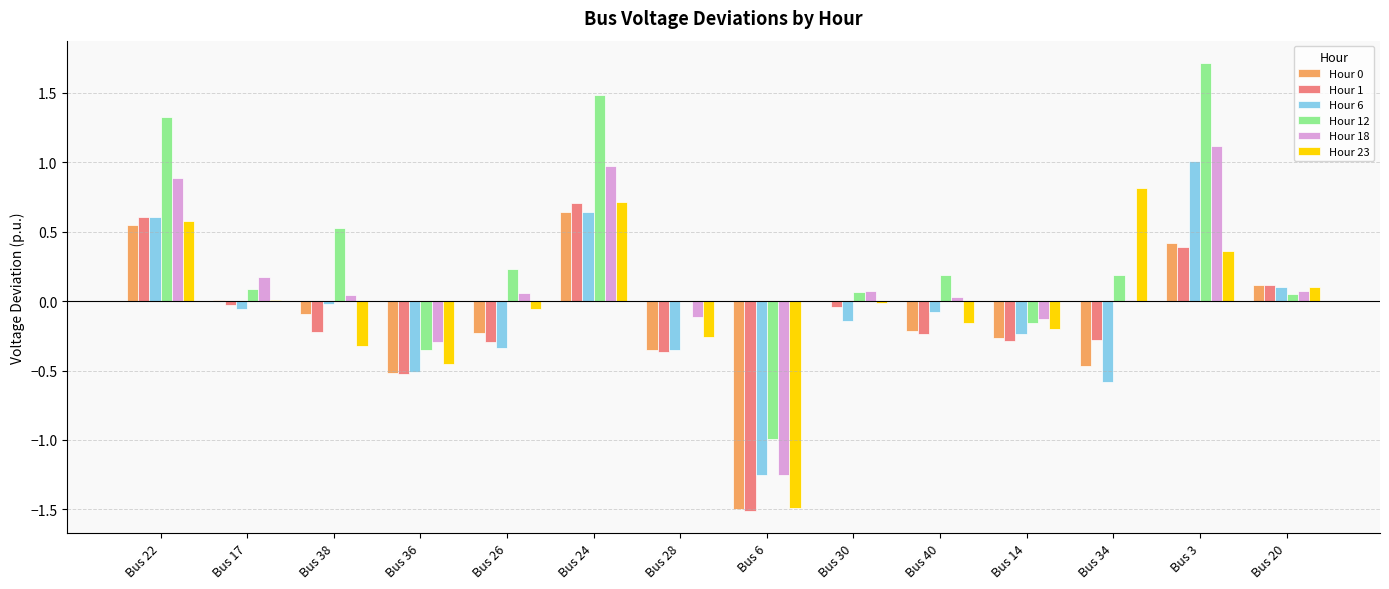

Does the chart contain stacked bars?

No